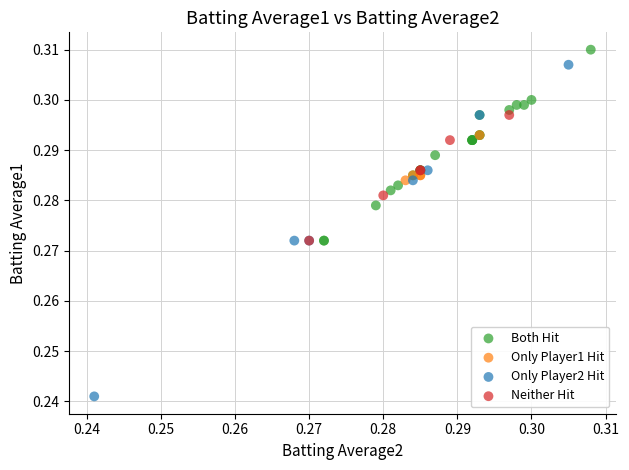

Which series has the widest spread of Y values?

Only Player2 Hit